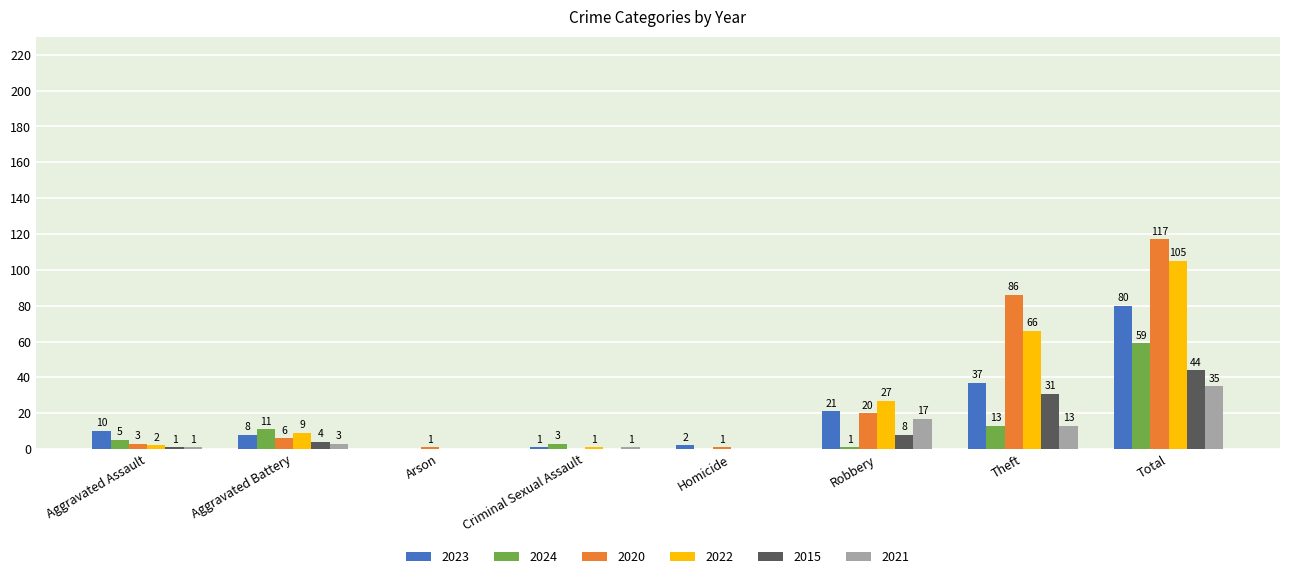

How many groups of bars are there?

8